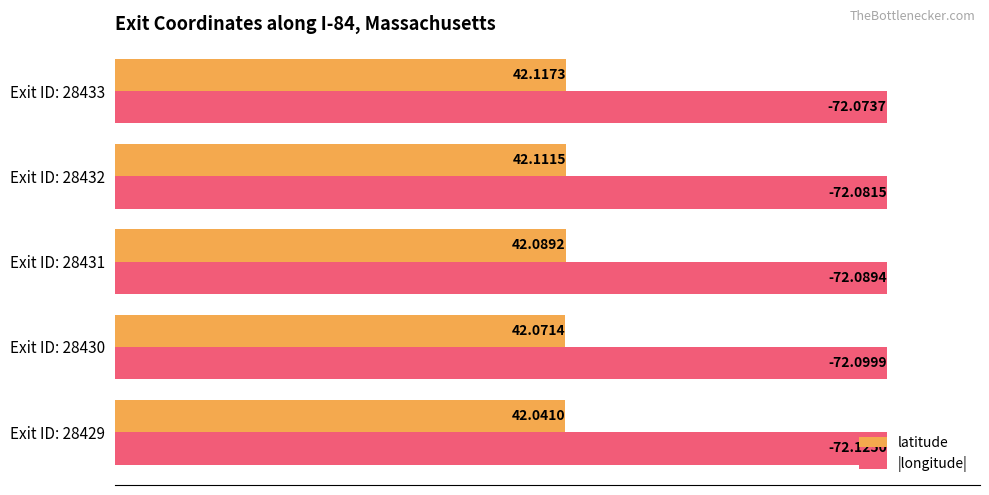

Which series changed the most between Exit ID: 28432 and Exit ID: 28433?

|longitude|